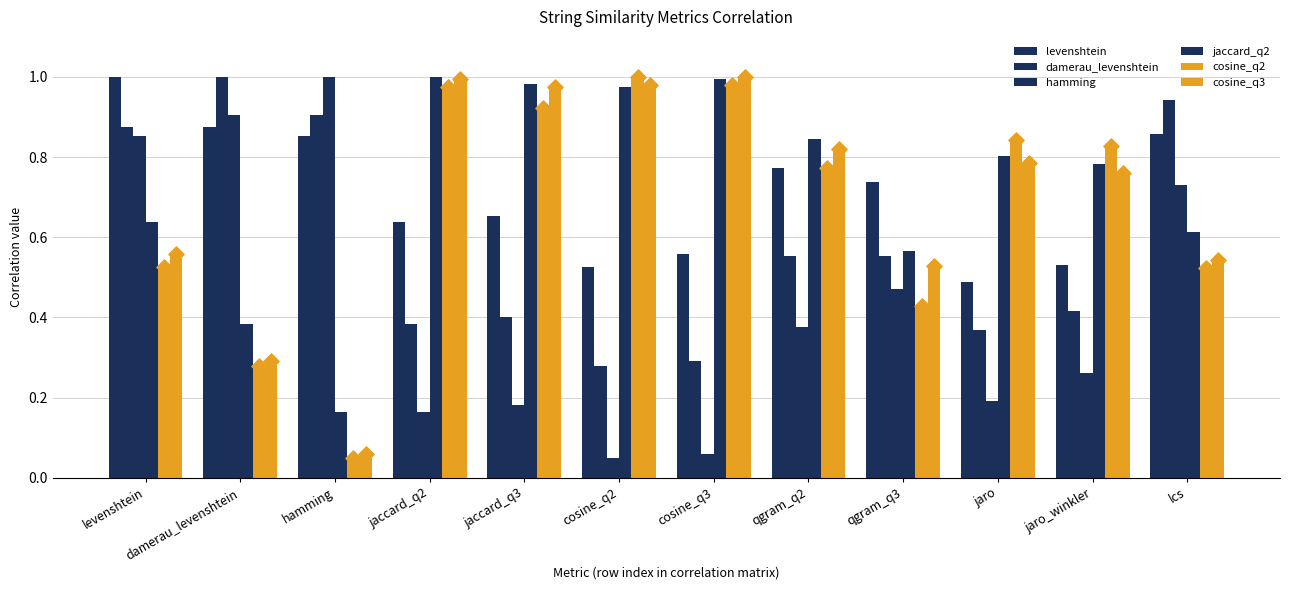

What is the total value across all series at jaro_winkler?

3.6